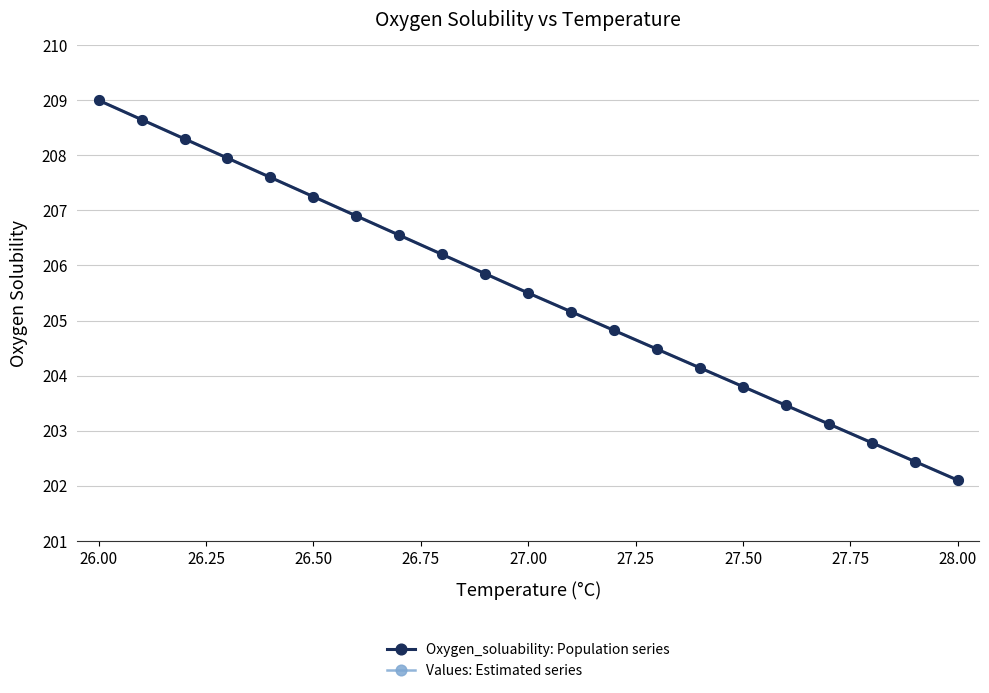

Does the chart have visible grid lines?

Yes